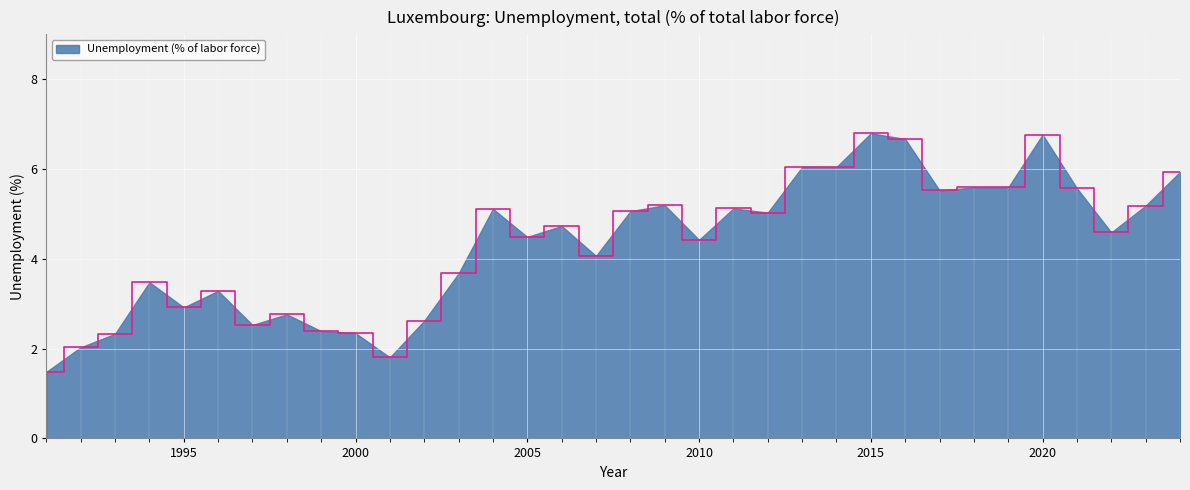

What is the difference between the maximum and minimum values?

5.3